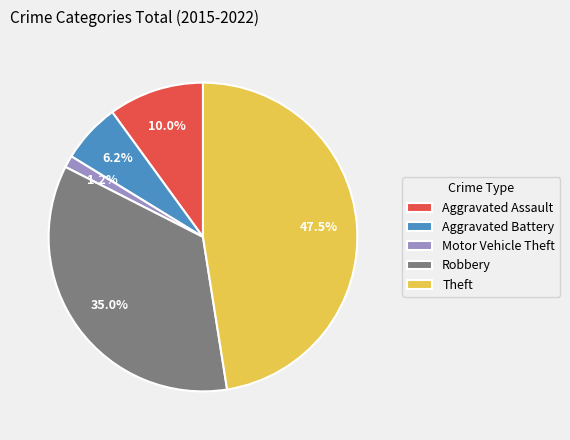

Is there any slice that represents more than half of the pie?

No